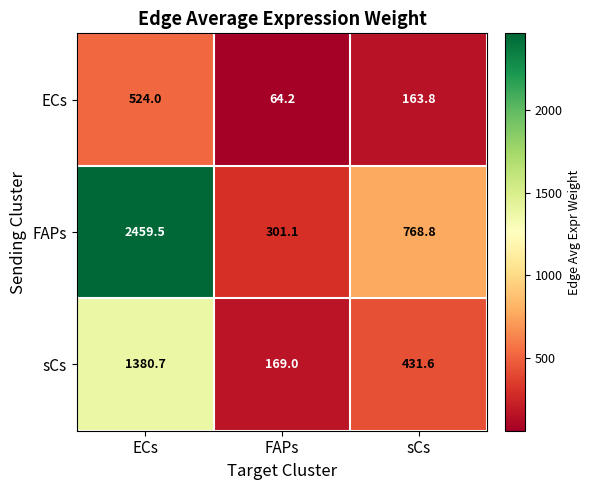

What is the sum of the sCs values at ECs and FAPs?

1549.7